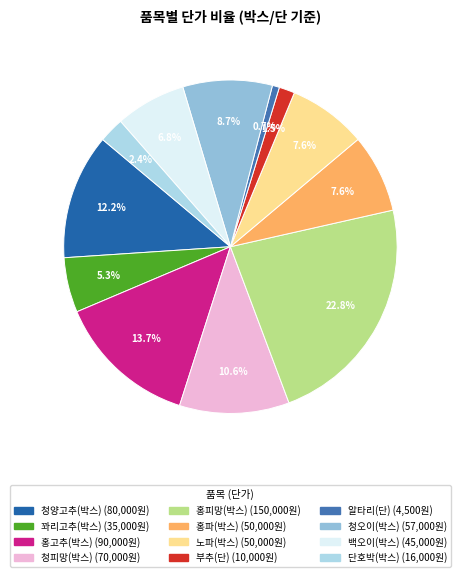

Count the number of slices in the pie.

12